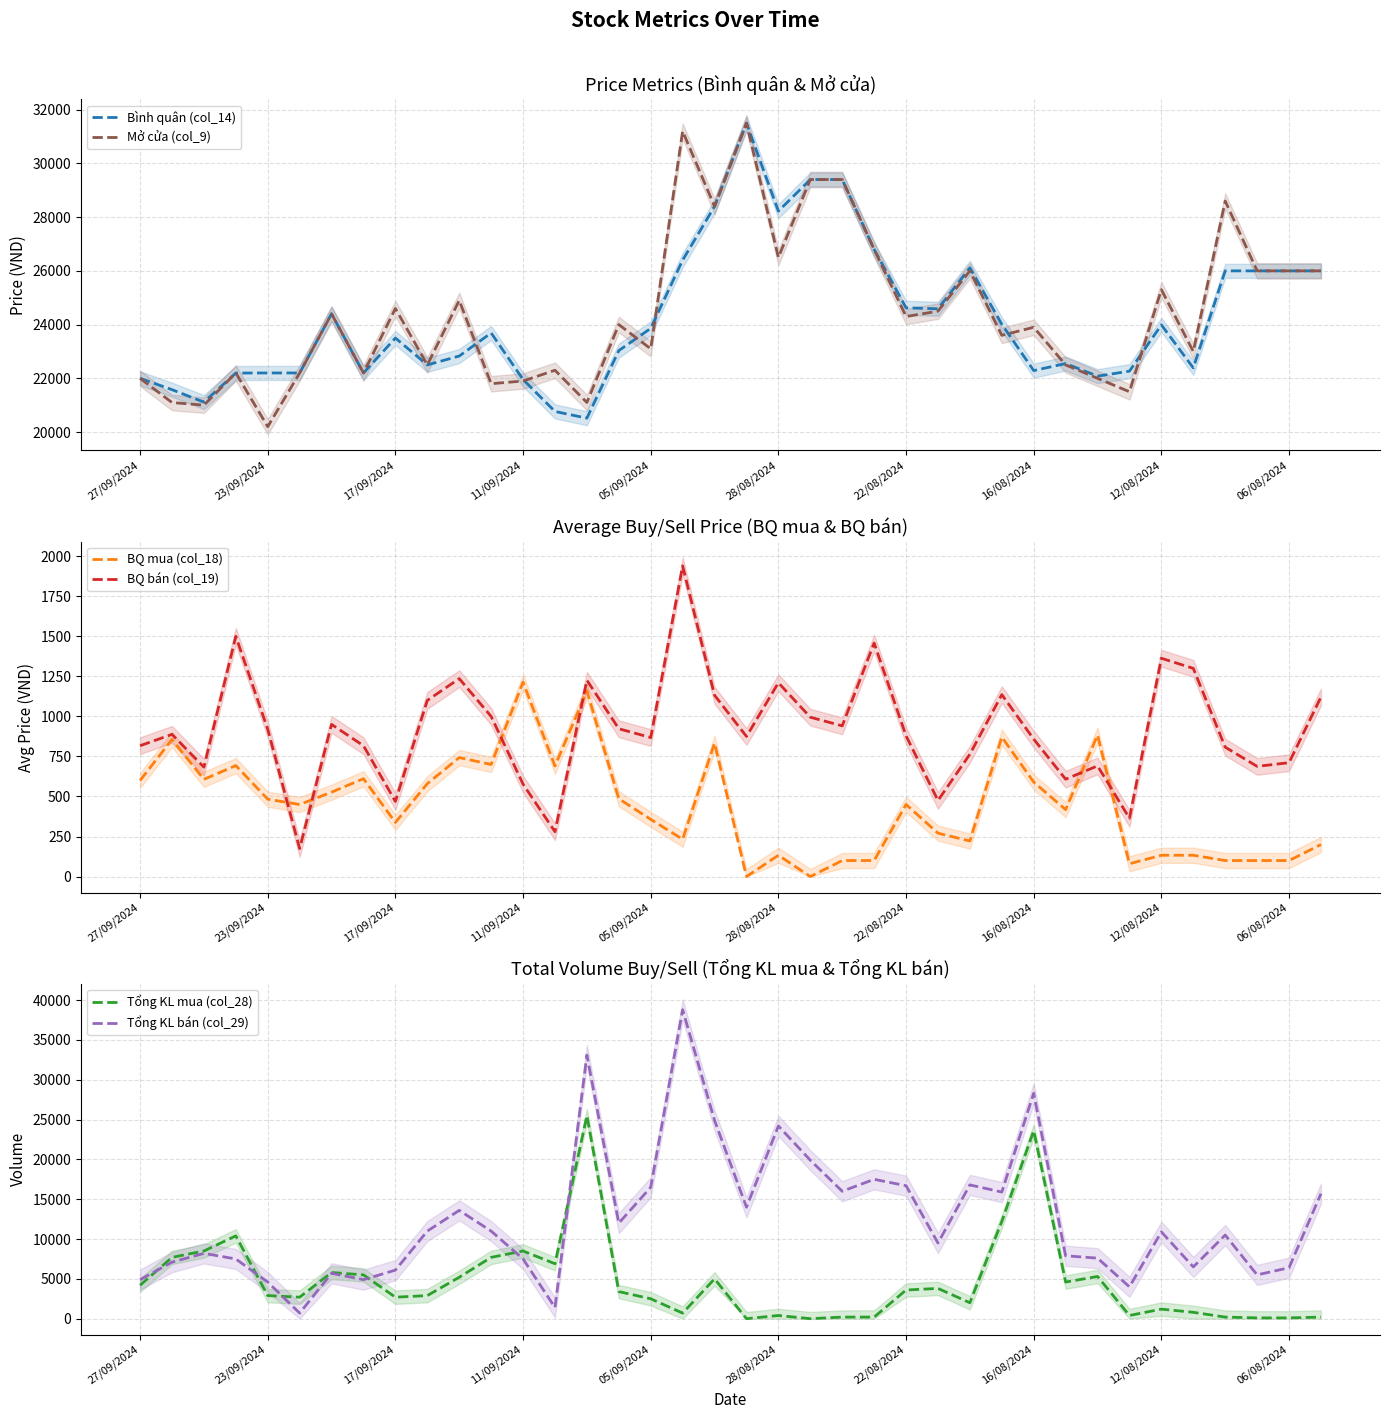

True or false: Tổng KL mua (col_28) and BQ mua (col_18) cross at least once.

False